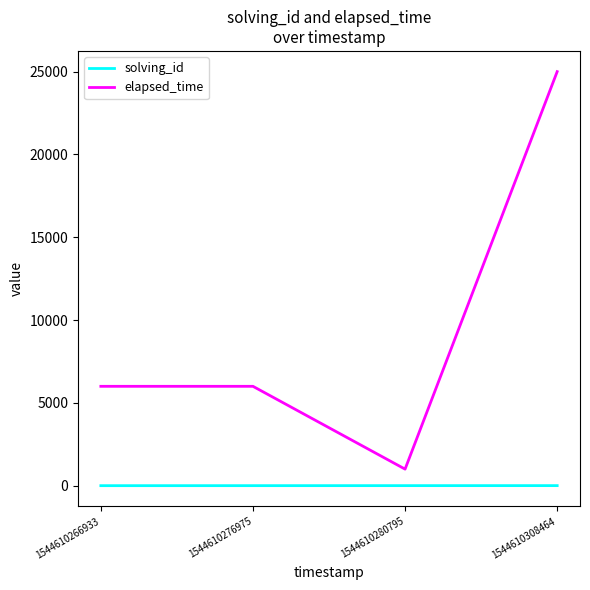

True or false: solving_id and elapsed_time intersect in this chart.

False